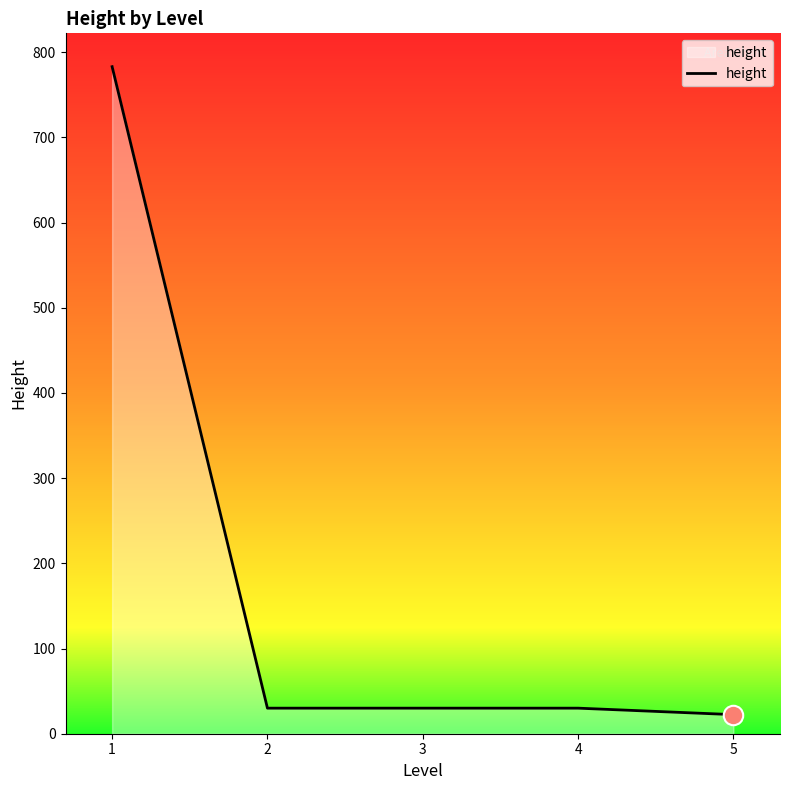

The chart shows a value of 783.0 at 1. True or false?

True